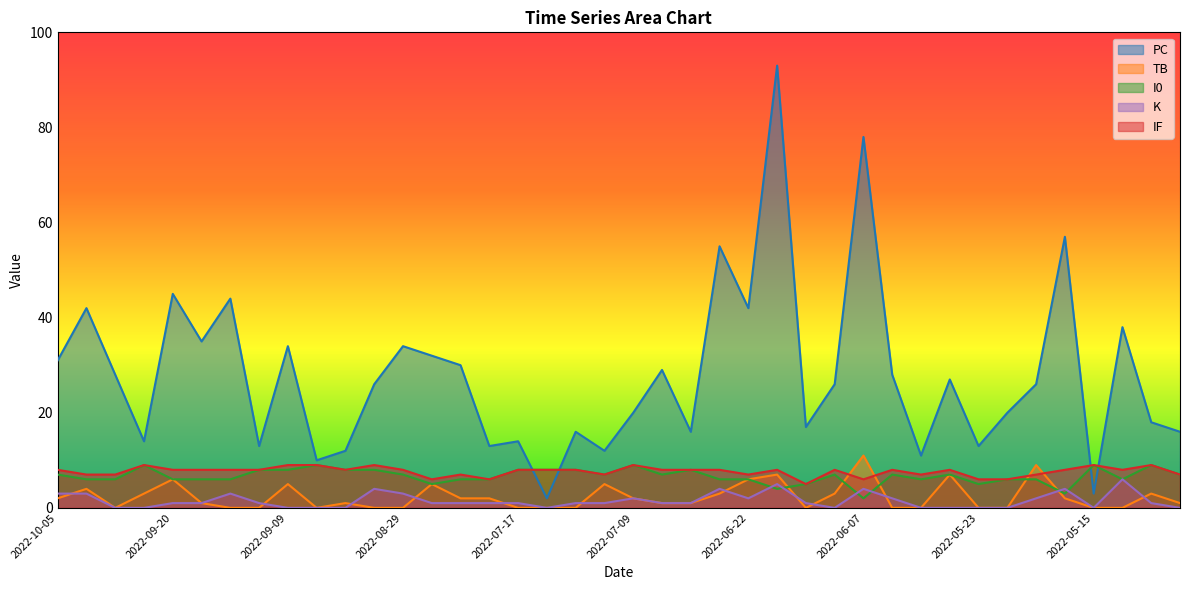

Reading left to right, list all the values displayed in this chart.

PC: 2022-10-05=31	2022-10-02=42	2022-09-27=28	2022-09-23=14	2022-09-20=45	2022-09-17=35	2022-09-14=44	2022-09-12=13	2022-09-09=34	2022-09-05=10	2022-09-03=12	2022-09-01=26	2022-08-29=34	2022-07-30=32	2022-07-27=30	2022-07-24=13	2022-07-17=14	2022-07-16=2	2022-07-15=16	2022-07-12=12	2022-07-09=20	2022-07-05=29	2022-07-02=16	2022-06-28=55	2022-06-22=42	2022-06-18=93	2022-06-12=17	2022-06-11=26	2022-06-07=78	2022-06-01=28	2022-05-29=11	2022-05-26=27	2022-05-23=13	2022-05-22=20	2022-05-20=26	2022-05-17=57	2022-05-15=3	2022-05-11=38	2022-05-10=18	2022-05-03=16
TB: 2022-10-05=2	2022-10-02=4	2022-09-27=0	2022-09-23=3	2022-09-20=6	2022-09-17=1	2022-09-14=0	2022-09-12=0	2022-09-09=5	2022-09-05=0	2022-09-03=1	2022-09-01=0	2022-08-29=0	2022-07-30=5	2022-07-27=2	2022-07-24=2	2022-07-17=0	2022-07-16=0	2022-07-15=0	2022-07-12=5	2022-07-09=2	2022-07-05=1	2022-07-02=1	2022-06-28=3	2022-06-22=6	2022-06-18=7	2022-06-12=0	2022-06-11=3	2022-06-07=11	2022-06-01=0	2022-05-29=0	2022-05-26=7	2022-05-23=0	2022-05-22=0	2022-05-20=9	2022-05-17=2	2022-05-15=0	2022-05-11=0	2022-05-10=3	2022-05-03=1
I0: 2022-10-05=7	2022-10-02=6	2022-09-27=6	2022-09-23=9	2022-09-20=6	2022-09-17=6	2022-09-14=6	2022-09-12=8	2022-09-09=8	2022-09-05=9	2022-09-03=8	2022-09-01=8	2022-08-29=7	2022-07-30=5	2022-07-27=6	2022-07-24=6	2022-07-17=8	2022-07-16=8	2022-07-15=8	2022-07-12=7	2022-07-09=9	2022-07-05=7	2022-07-02=8	2022-06-28=6	2022-06-22=6	2022-06-18=4	2022-06-12=5	2022-06-11=7	2022-06-07=2	2022-06-01=7	2022-05-29=6	2022-05-26=7	2022-05-23=5	2022-05-22=6	2022-05-20=6	2022-05-17=3	2022-05-15=9	2022-05-11=6	2022-05-10=9	2022-05-03=7
K: 2022-10-05=3	2022-10-02=3	2022-09-27=0	2022-09-23=0	2022-09-20=1	2022-09-17=1	2022-09-14=3	2022-09-12=1	2022-09-09=0	2022-09-05=0	2022-09-03=0	2022-09-01=4	2022-08-29=3	2022-07-30=1	2022-07-27=1	2022-07-24=1	2022-07-17=1	2022-07-16=0	2022-07-15=1	2022-07-12=1	2022-07-09=2	2022-07-05=1	2022-07-02=1	2022-06-28=4	2022-06-22=2	2022-06-18=5	2022-06-12=1	2022-06-11=0	2022-06-07=4	2022-06-01=2	2022-05-29=0	2022-05-26=0	2022-05-23=0	2022-05-22=0	2022-05-20=2	2022-05-17=4	2022-05-15=0	2022-05-11=6	2022-05-10=1	2022-05-03=0
IF: 2022-10-05=8	2022-10-02=7	2022-09-27=7	2022-09-23=9	2022-09-20=8	2022-09-17=8	2022-09-14=8	2022-09-12=8	2022-09-09=9	2022-09-05=9	2022-09-03=8	2022-09-01=9	2022-08-29=8	2022-07-30=6	2022-07-27=7	2022-07-24=6	2022-07-17=8	2022-07-16=8	2022-07-15=8	2022-07-12=7	2022-07-09=9	2022-07-05=8	2022-07-02=8	2022-06-28=8	2022-06-22=7	2022-06-18=8	2022-06-12=5	2022-06-11=8	2022-06-07=6	2022-06-01=8	2022-05-29=7	2022-05-26=8	2022-05-23=6	2022-05-22=6	2022-05-20=7	2022-05-17=8	2022-05-15=9	2022-05-11=8	2022-05-10=9	2022-05-03=7